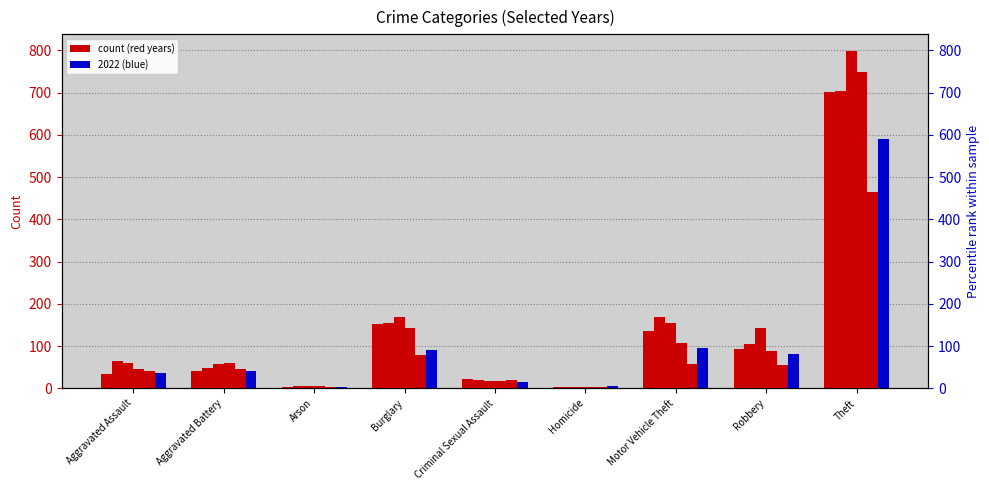

Which category has the highest value in the 2017 series?

Theft